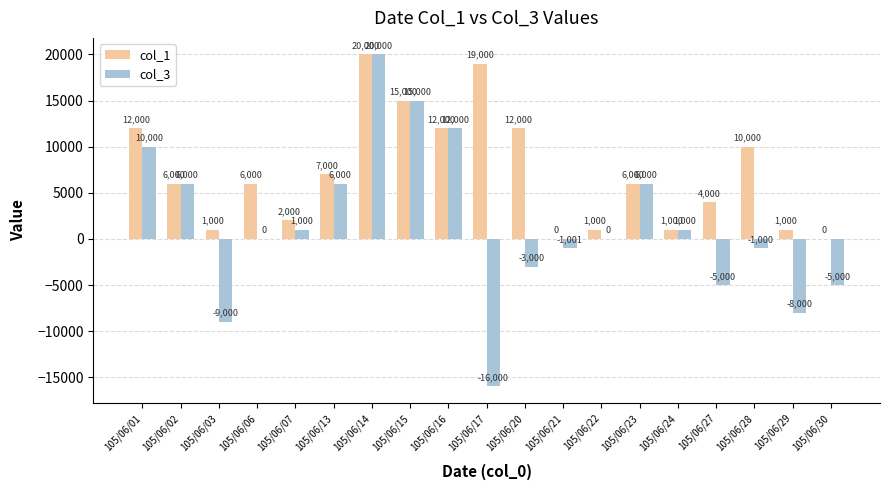

Read the col_3 value at 105/06/16.

12000